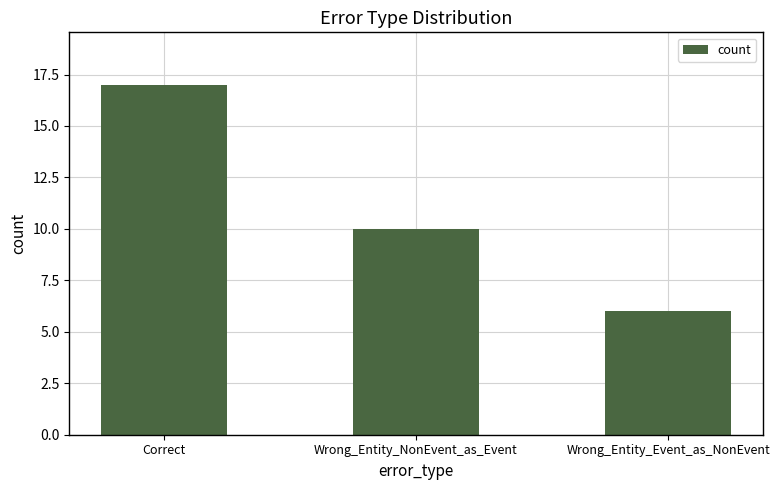

Reading left to right, list all the values displayed in this chart.

17	10	6